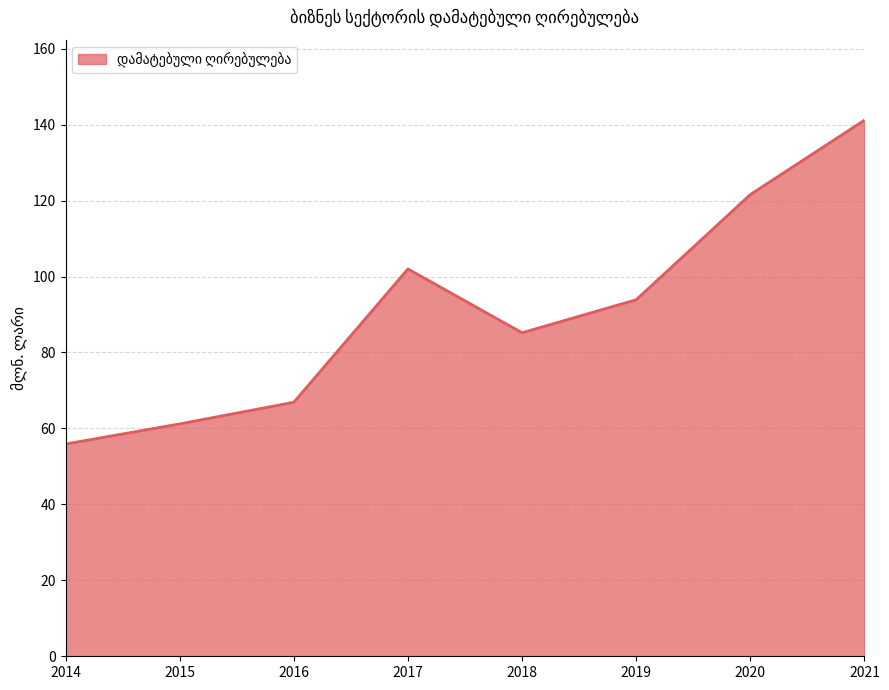

Is it true that the value at 2017 is 58.6?

False